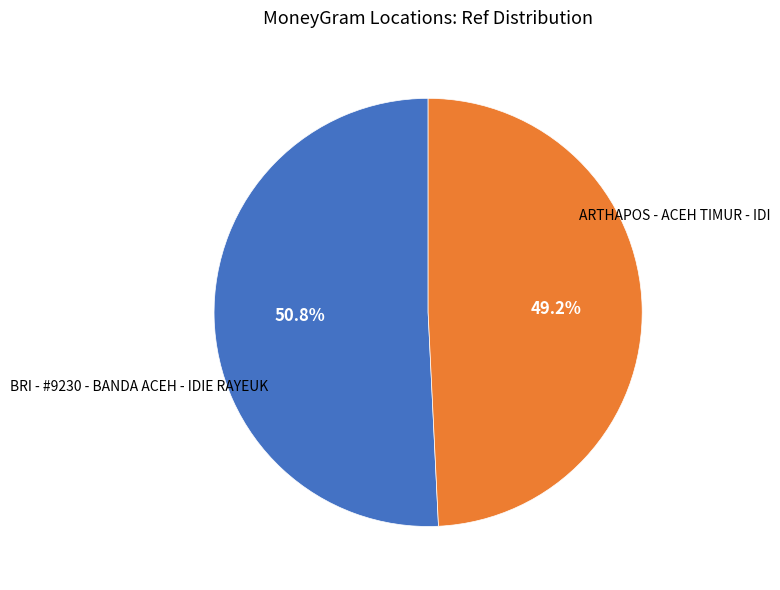

Does any single category account for the majority?

Yes